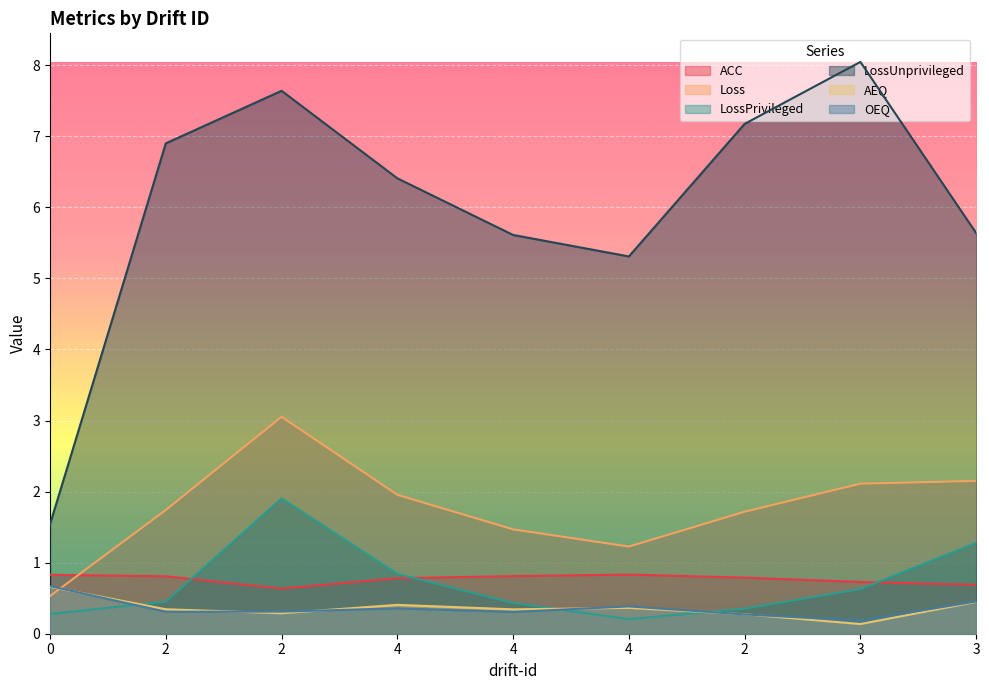

True or false: OEQ has a value of 0.4 at 0.

False